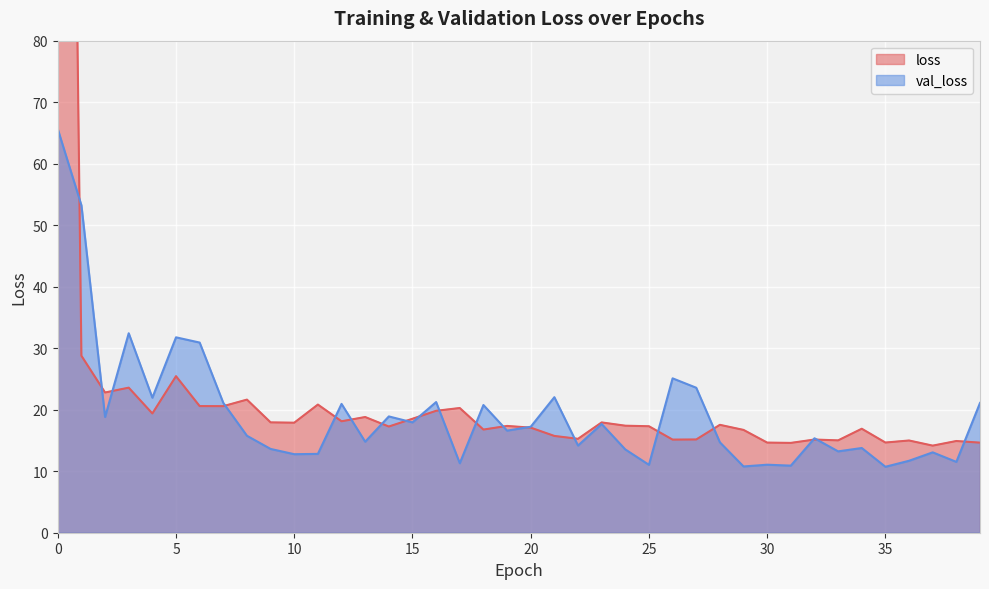

The value of loss at 15 is 18.5. True or false?

True